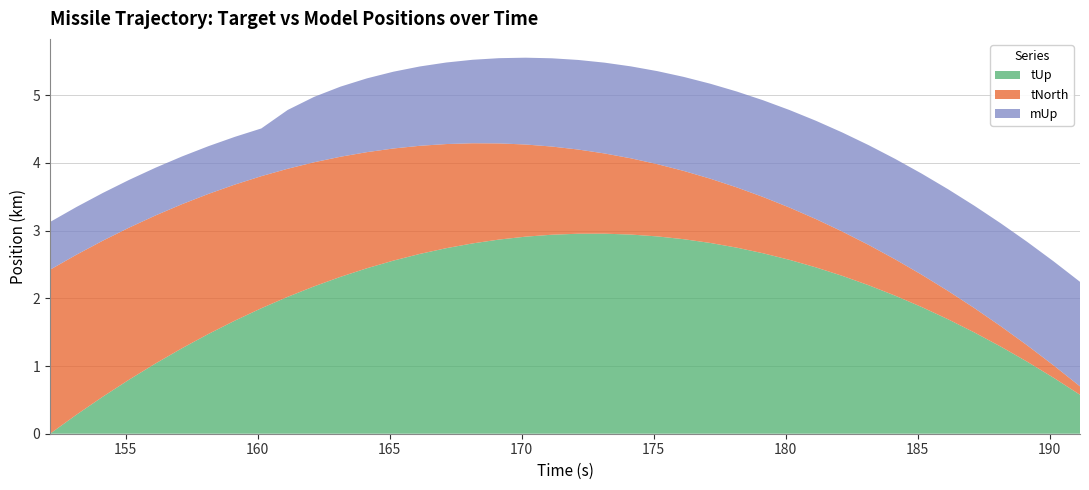

Reading left to right, transcribe all the data shown in this chart.

tUp: 152.142=0.0	153.142=280.7	154.142=547.4	155.142=800.0	156.142=1038.7	157.142=1263.4	158.142=1474.1	159.142=1670.8	160.142=1853.5	161.142=2022.2	162.142=2176.9	163.142=2317.6	164.142=2444.4	165.142=2557.1	166.142=2655.8	167.142=2740.6	168.142=2811.3	169.142=2868.0	170.142=2910.8	171.142=2939.5	172.142=2954.3	173.142=2955.1	174.142=2941.8	175.142=2914.6	176.142=2873.4	177.142=2818.1	178.142=2748.9	179.142=2665.7	180.142=2568.5	181.142=2457.3	182.142=2332.1	183.142=2192.9	184.142=2039.7	185.142=1872.5	186.142=1691.3	187.142=1496.2	188.142=1287.0	189.142=1063.8	190.142=826.6	191.142=575.5
tNorth: 152.142=2422.5	153.142=2363.5	154.142=2304.6	155.142=2245.7	156.142=2186.8	157.142=2127.8	158.142=2068.9	159.142=2010.0	160.142=1951.0	161.142=1892.1	162.142=1833.2	163.142=1774.3	164.142=1715.3	165.142=1656.4	166.142=1597.5	167.142=1538.5	168.142=1479.6	169.142=1420.7	170.142=1361.8	171.142=1302.8	172.142=1243.9	173.142=1185.0	174.142=1126.0	175.142=1067.1	176.142=1008.2	177.142=949.3	178.142=890.3	179.142=831.4	180.142=772.5	181.142=713.5	182.142=654.6	183.142=595.7	184.142=536.8	185.142=477.8	186.142=418.9	187.142=360.0	188.142=301.0	189.142=242.1	190.142=183.2	191.142=124.3
mUp: 152.142=704.9	153.142=704.9	154.142=704.9	155.142=704.9	156.142=704.9	157.142=704.9	158.142=704.9	159.142=704.9	160.142=704.9	161.142=868.5	162.142=965.9	163.142=1035.5	164.142=1089.7	165.142=1134.1	166.142=1171.7	167.142=1204.4	168.142=1233.2	169.142=1258.9	170.142=1282.3	171.142=1303.6	172.142=1323.2	173.142=1341.4	174.142=1358.3	175.142=1374.1	176.142=1389.0	177.142=1403.0	178.142=1416.3	179.142=1428.9	180.142=1440.8	181.142=1452.3	182.142=1463.2	183.142=1473.6	184.142=1483.7	185.142=1493.3	186.142=1502.6	187.142=1511.5	188.142=1520.1	189.142=1528.5	190.142=1536.5	191.142=1544.3